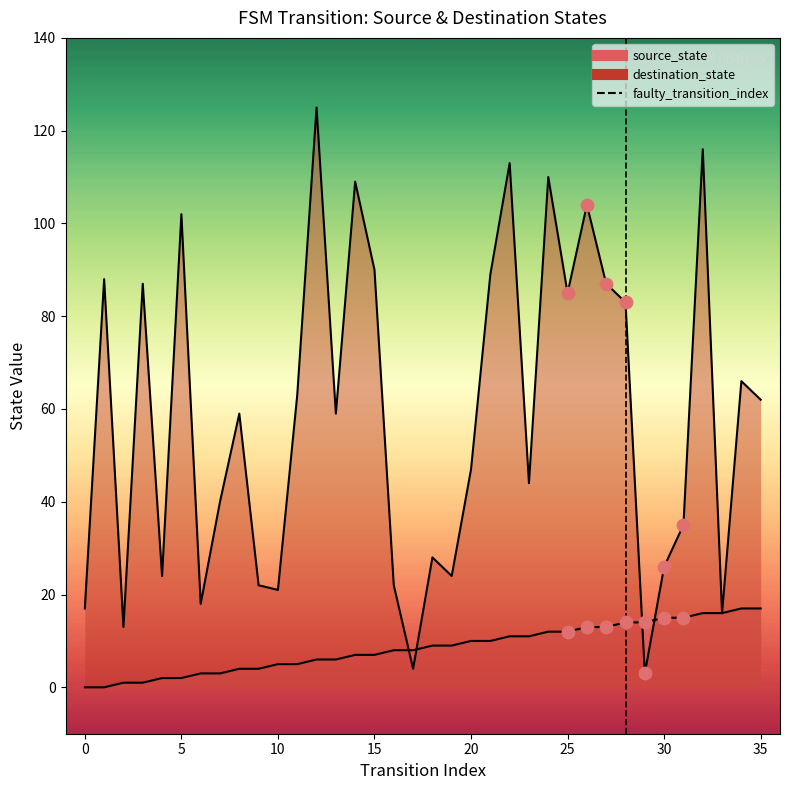

Which series contains the lowest Y value?

source_state